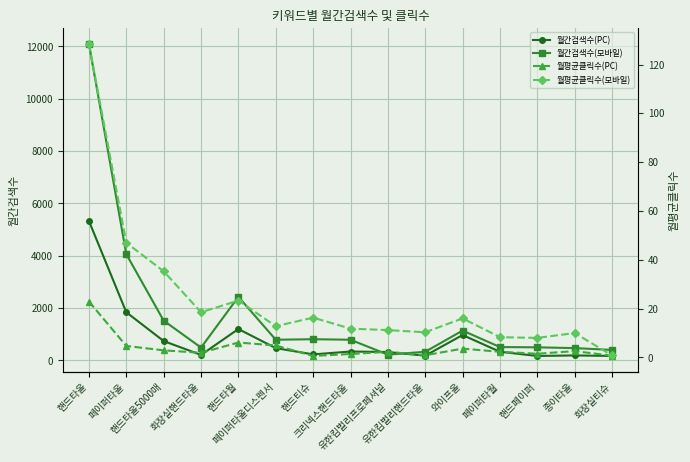

Reading left to right, what are all the values shown in this chart?

월간검색수(PC): 5330.0	1840.0	740.0	210.0	1200.0	470.0	230.0	340.0	320.0	180.0	970.0	330.0	170.0	190.0	170.0
월간검색수(모바일): 12100.0	4060.0	1520.0	490.0	2430.0	790.0	810.0	790.0	220.0	330.0	1140.0	510.0	500.0	470.0	400.0
월평균클릭수(PC): 22.9	4.7	2.9	1.9	6.1	4.9	0.6	1.4	2.3	0.9	3.6	2.3	1.5	2.6	0.7
월평균클릭수(모바일): 128.5	47.0	35.3	18.5	23.3	12.8	16.3	11.8	11.2	10.3	16.0	8.3	8.0	10.0	0.8